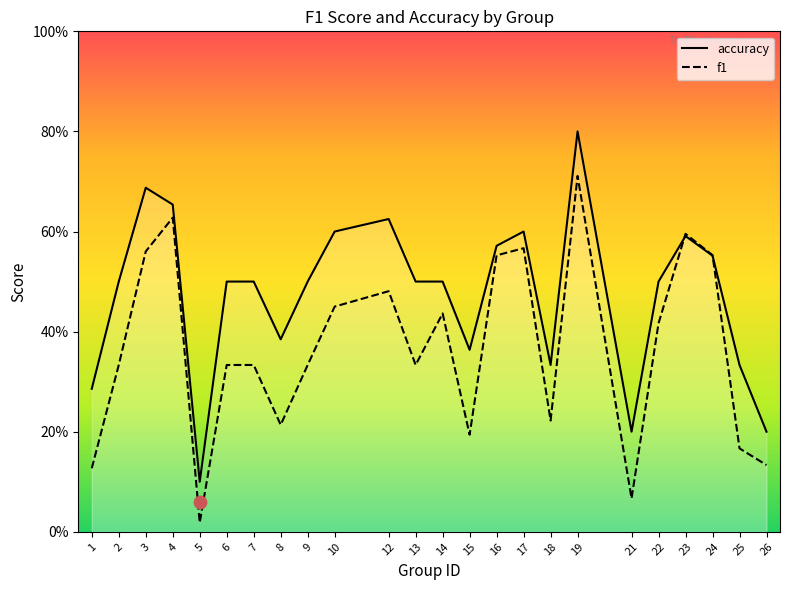

What is the total value across all series at 14?

0.9